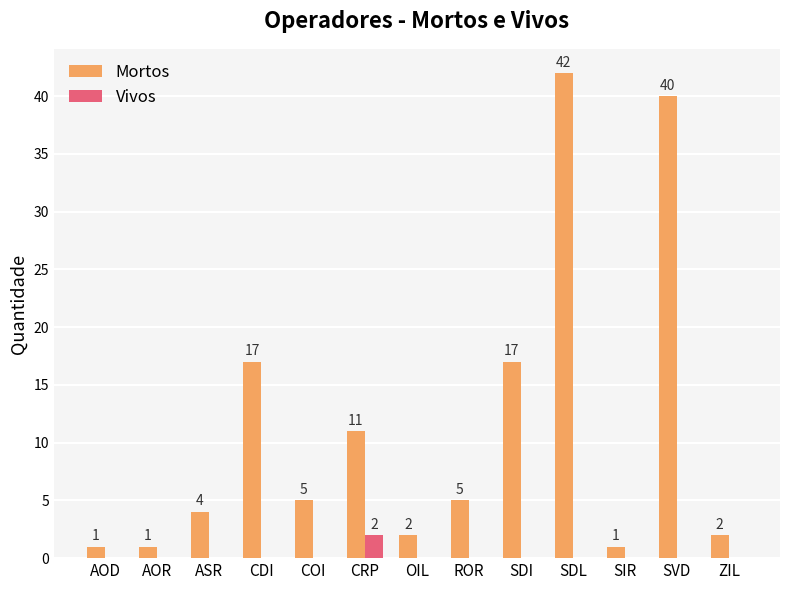

Which series has the largest total across all categories?

Mortos